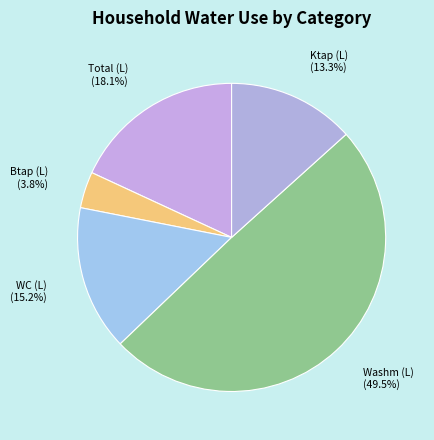

Between Washm (L) and Ktap (L), which is larger?

Washm (L)